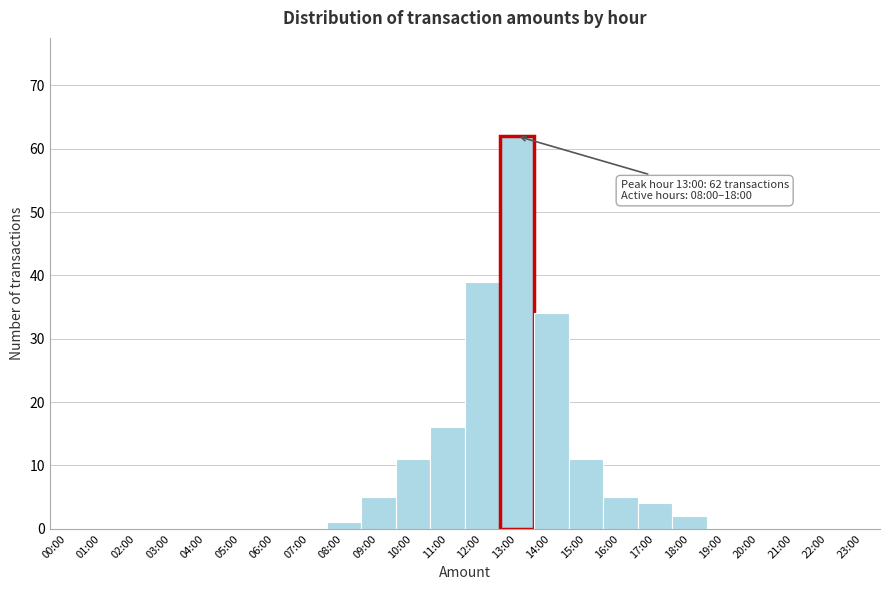

Reading left to right, list all the values displayed in this chart.

00:00=0	01:00=0	02:00=0	03:00=0	04:00=0	05:00=0	06:00=0	07:00=0	08:00=1	09:00=5	10:00=11	11:00=16	12:00=39	13:00=62	14:00=34	15:00=11	16:00=5	17:00=4	18:00=2	19:00=0	20:00=0	21:00=0	22:00=0	23:00=0